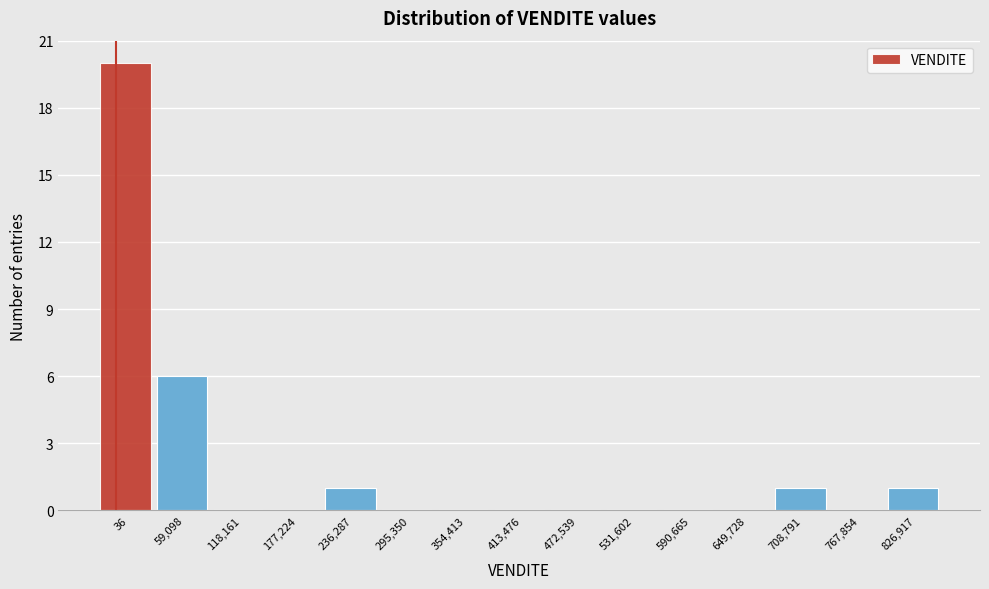

Reading left to right, extract all data points from this chart.

36=20	59,098=6	118,161=0	177,224=0	236,287=1	295,350=0	354,413=0	413,476=0	472,539=0	531,602=0	590,665=0	649,728=0	708,791=1	767,854=0	826,917=1